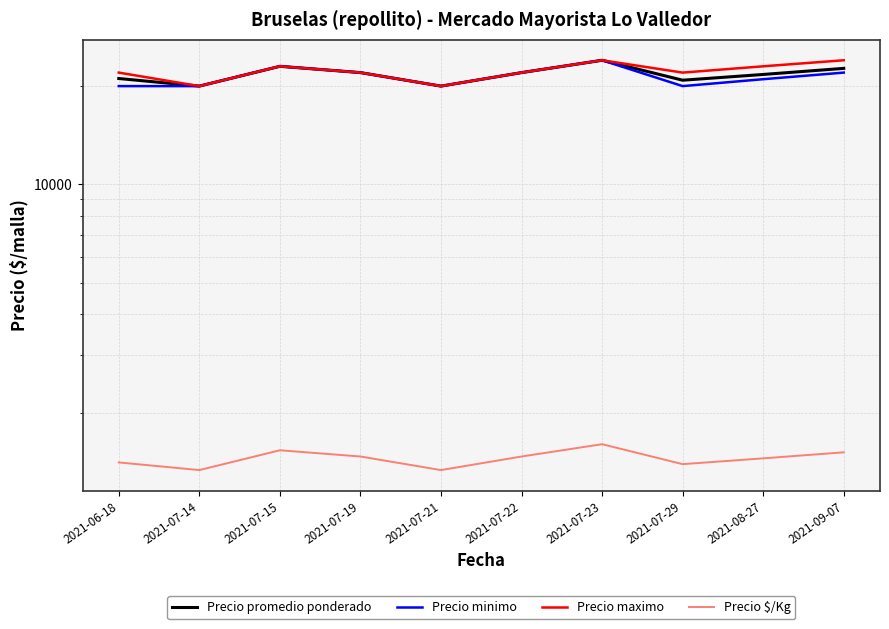

Where is Precio $/Kg nearest to the value 1466?

2021-07-19